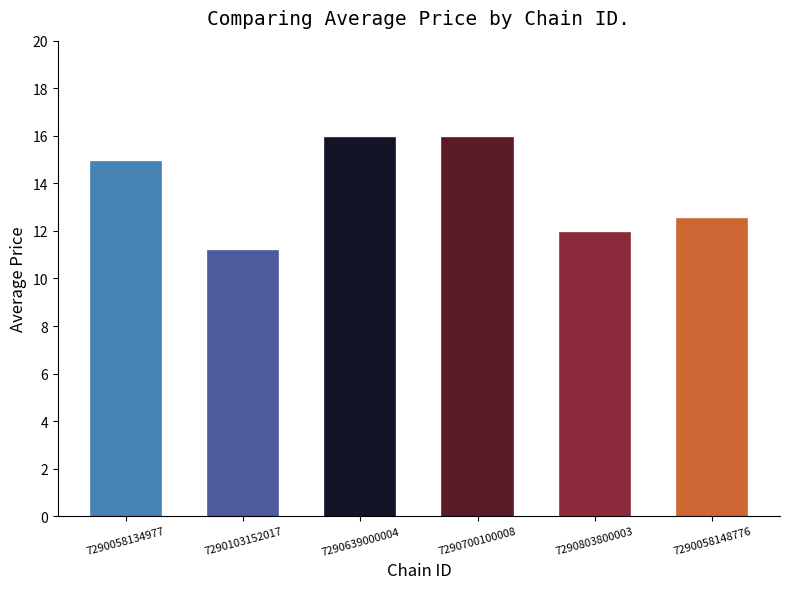

The chart shows a value of 6.1 at 7290058134977. True or false?

False